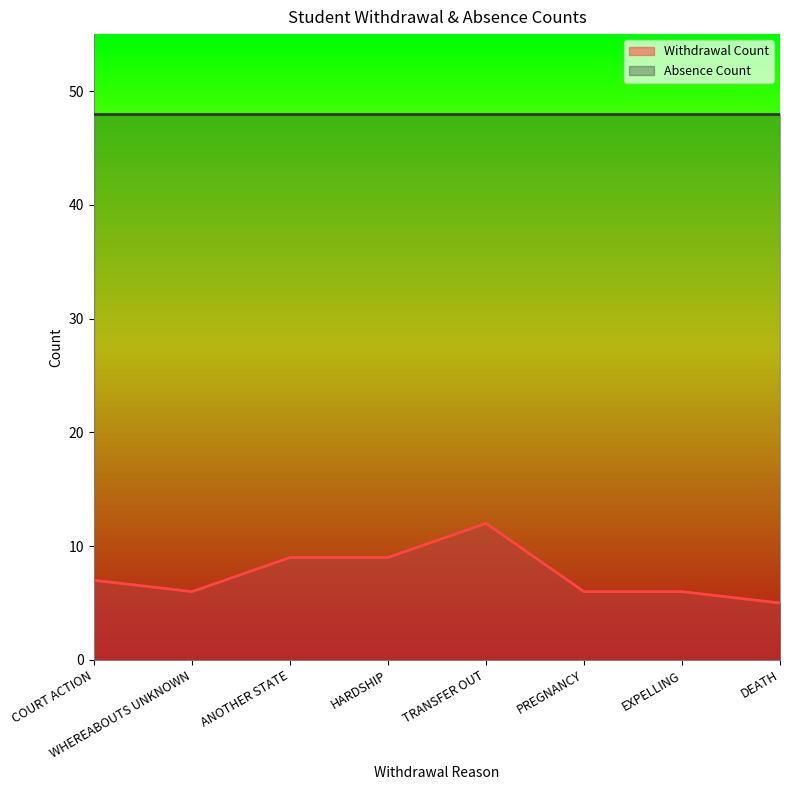

Which category has the highest value across all series?

TRANSFER OUT